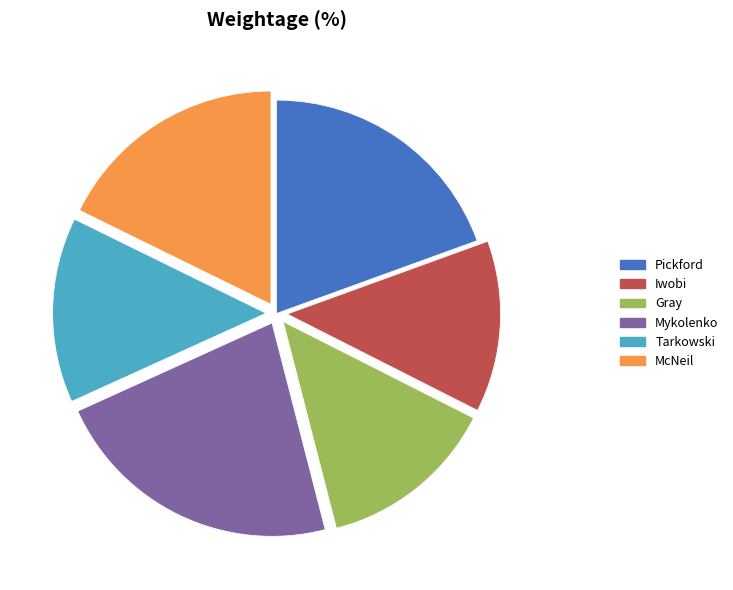

Is it true that Iwobi is 3% of the pie?

False